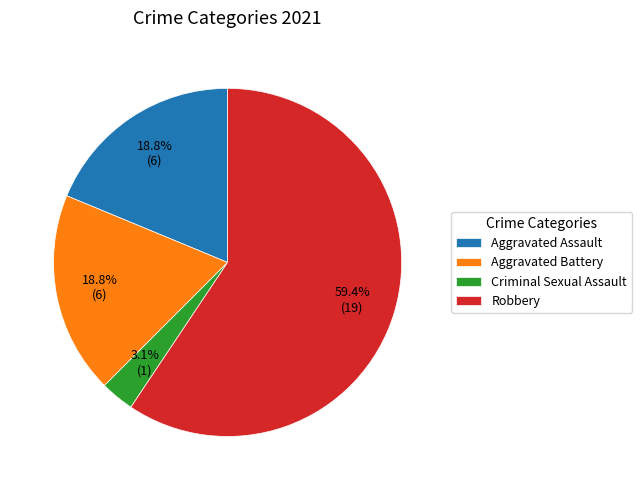

To the nearest percent, what is the difference between the Criminal Sexual Assault and Aggravated Assault slice percentages?

16%